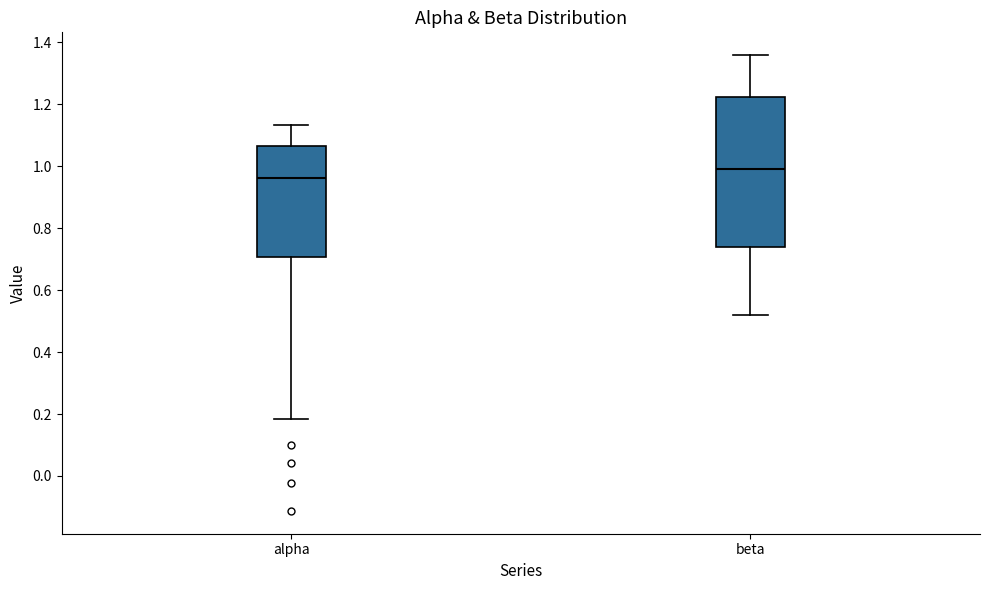

Which box has the lowest median line?

alpha